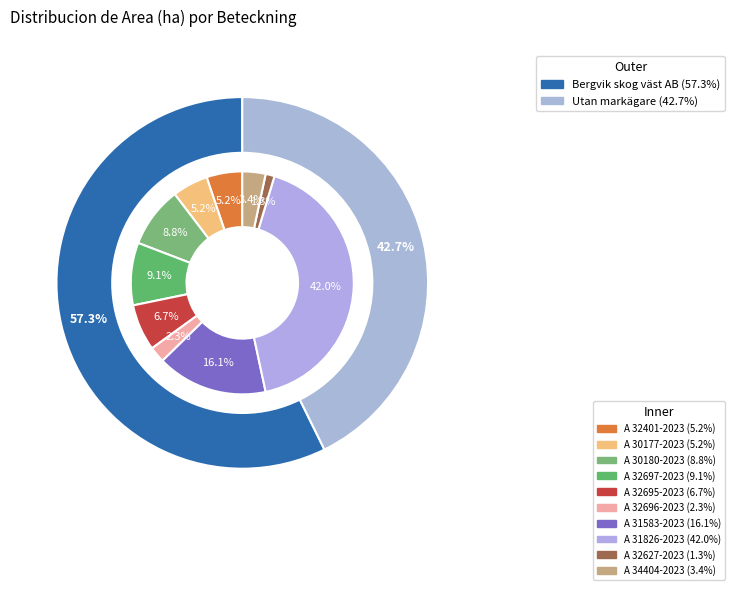

Count the number of slices in the pie.

10